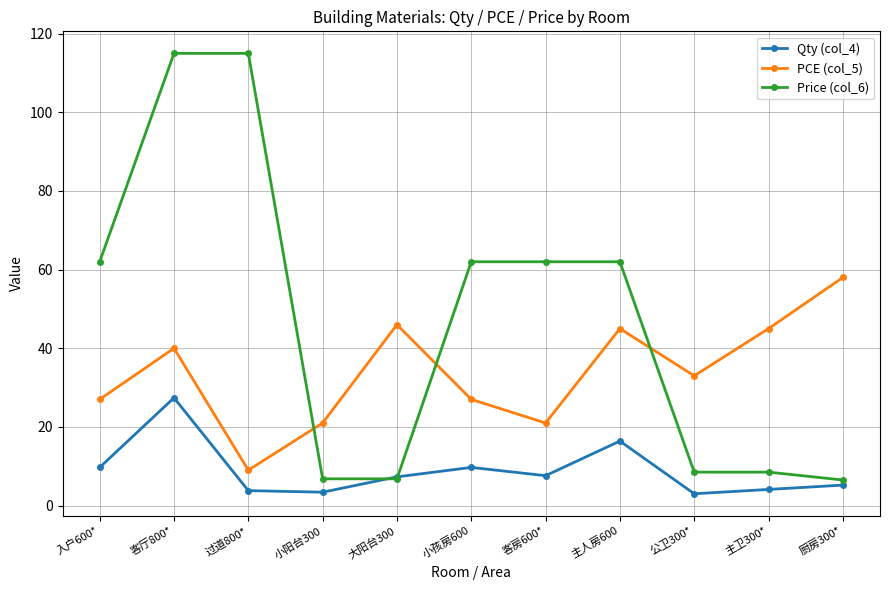

How many values in the Qty (col_4) series are below 7?

5